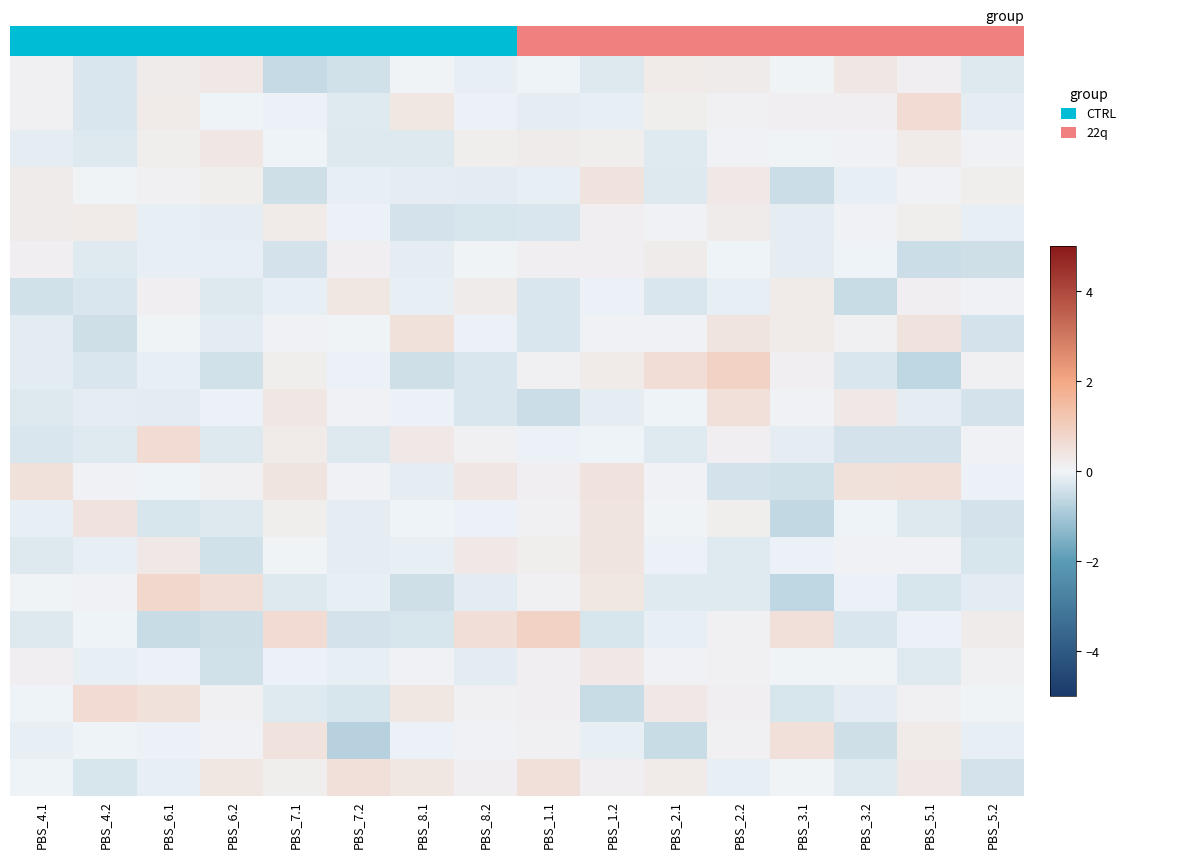

What is the spread (max minus min) of values at PBS_1.2?

1.5